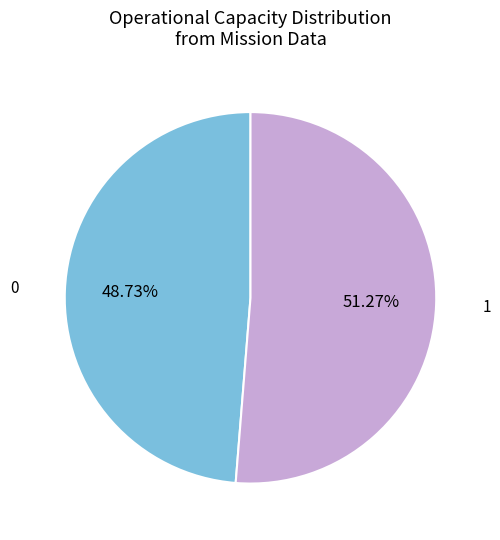

How many slices are in this pie chart?

2